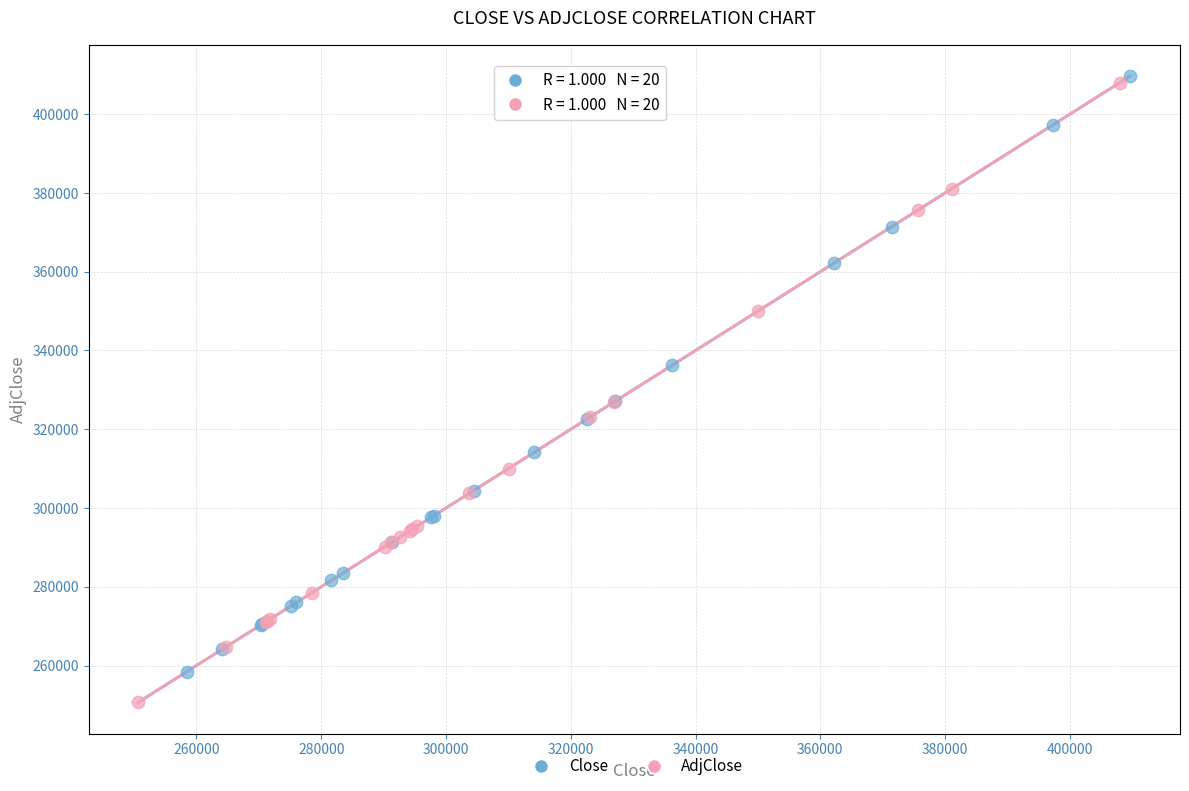

Which series contains the lowest Y value?

AdjClose